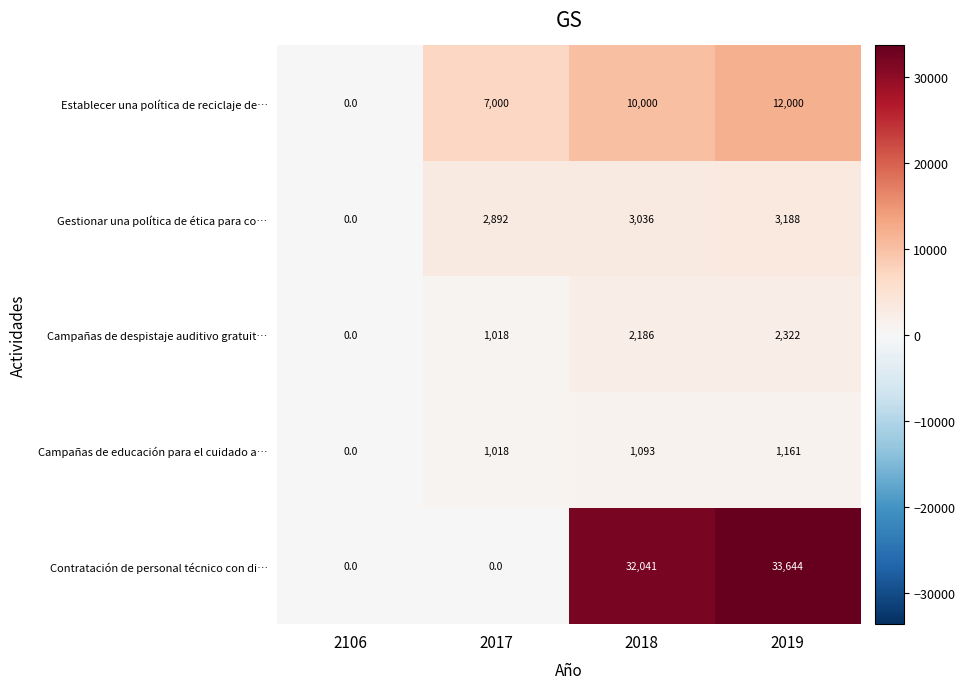

What is the sum of the Campañas de educación para el cuidado a… values at 2017 and 2106?

1018